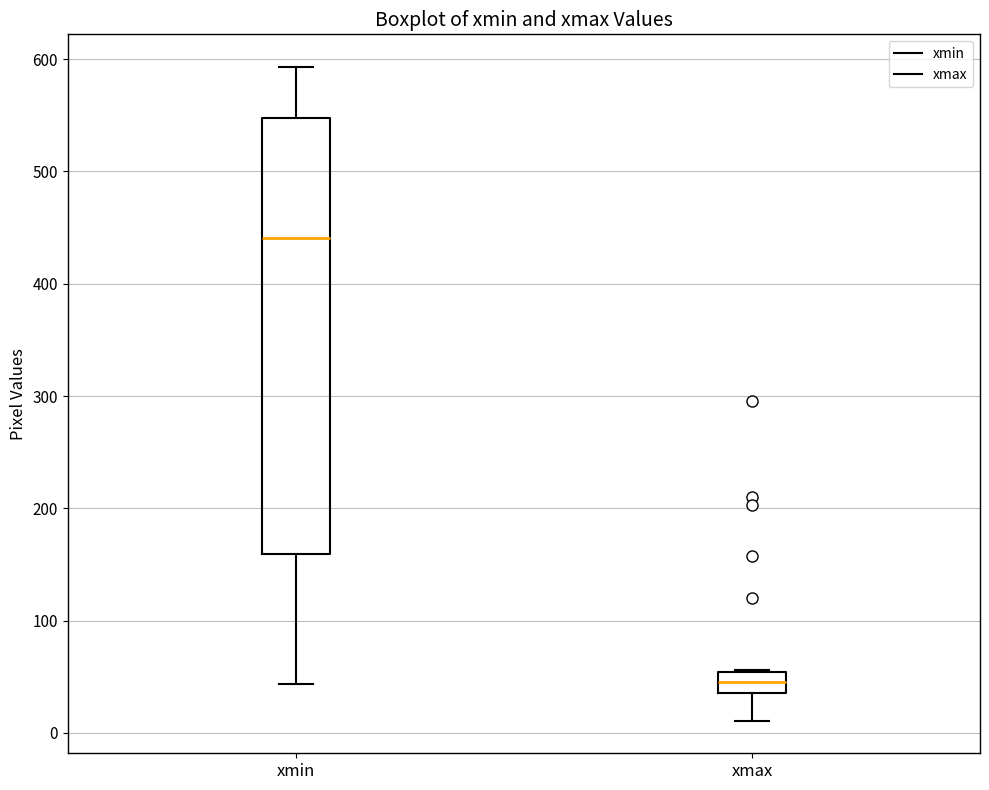

Reading left to right, transcribe this box plot: for each box, give where its median line is, the range the box spans, and where its two whiskers end, as read against the y-axis. The values are not printed on the chart, so give them approximately, as read against the axis.

xmin: median 440, box 160 to 550, whiskers 40 to 590
xmax: median 50 (inside the box), box 40 to 50, whiskers 10 to 60